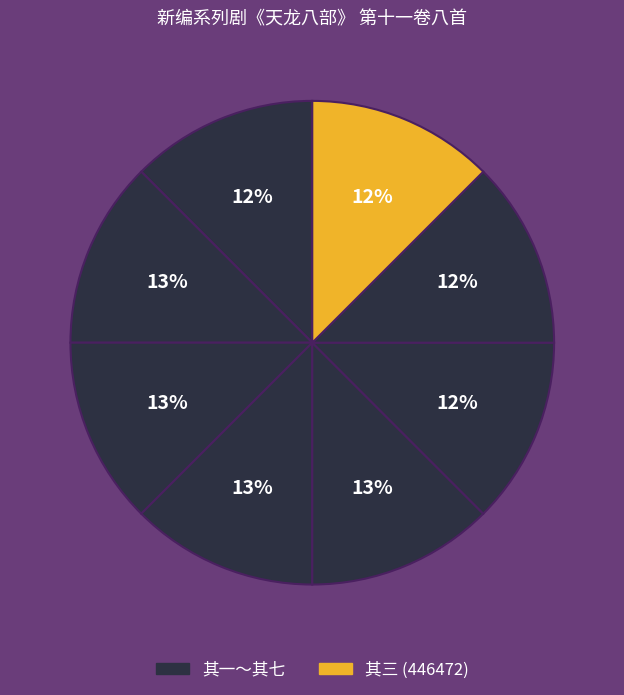

Count the number of slices in the pie.

8